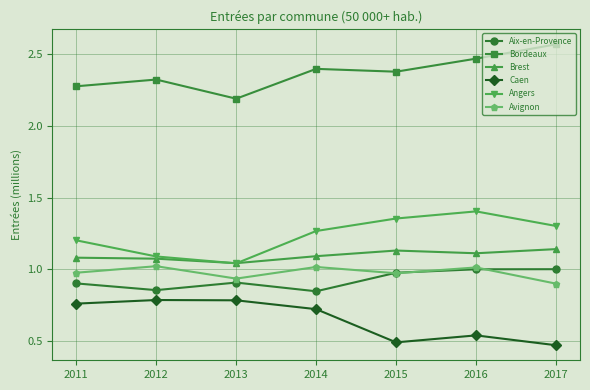

Between 2011 and 2015, which series saw the biggest shift?

Caen